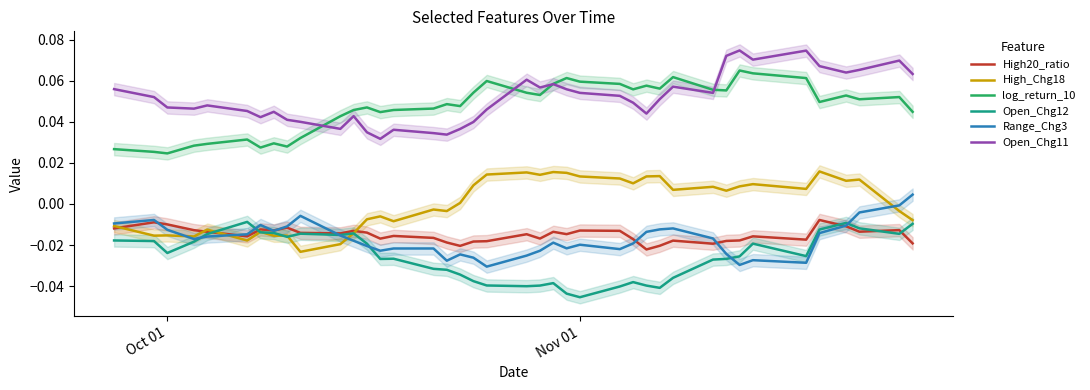

True or false: log_return_10 and High_Chg18 intersect in this chart.

False